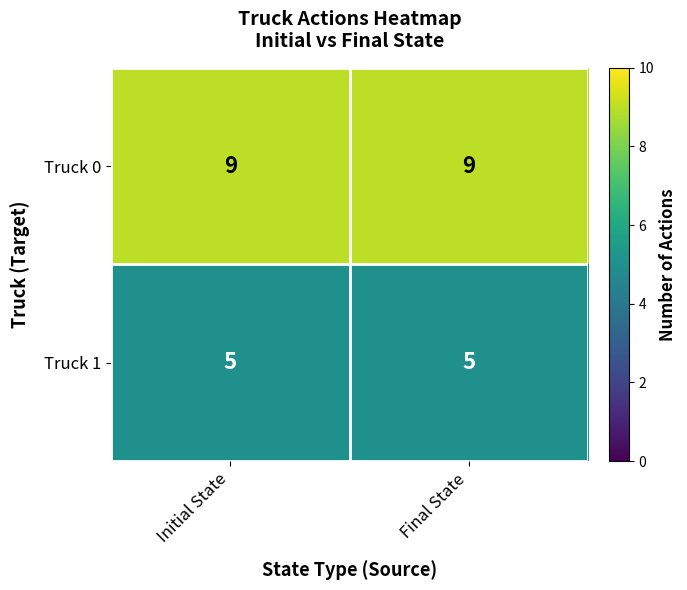

True or false: Truck 0 has a value of 9 at Initial State.

True